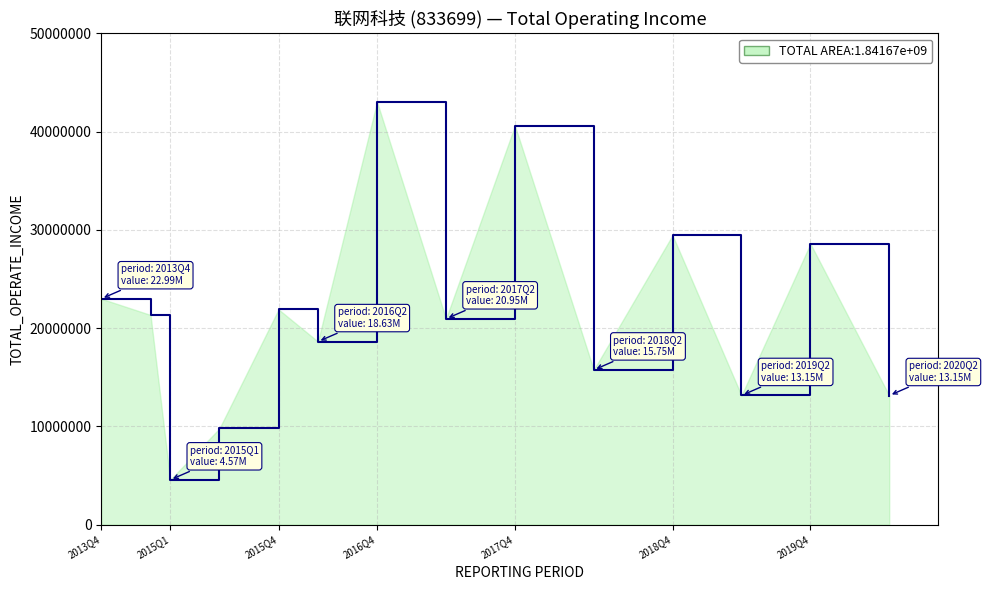

What is the difference between the maximum and minimum values?

38450519.5